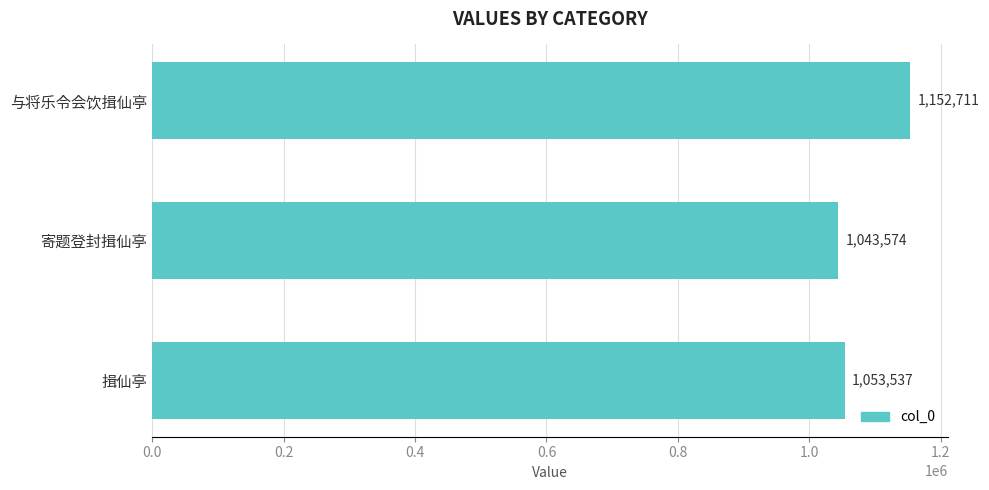

How many data points are less than 1053537?

1